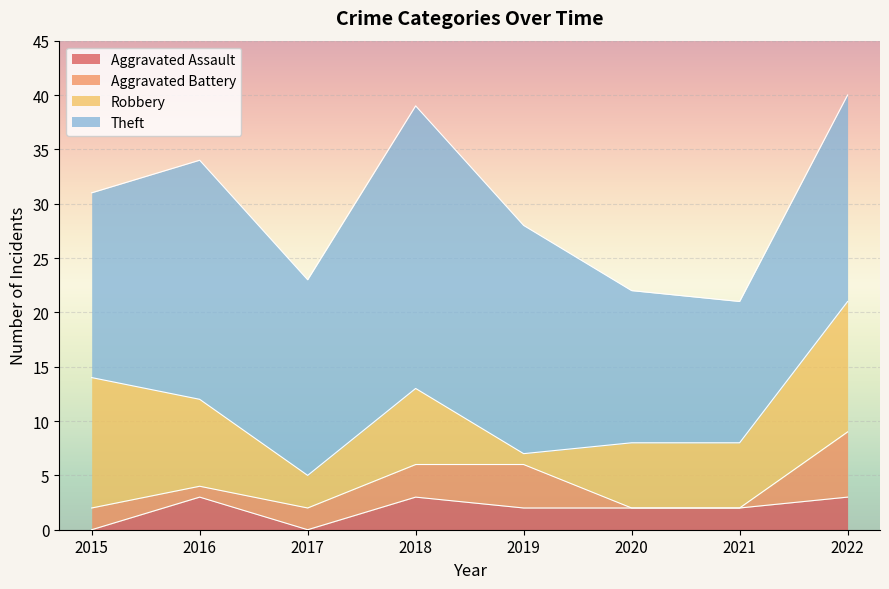

How many values in Aggravated Battery are above zero?

6